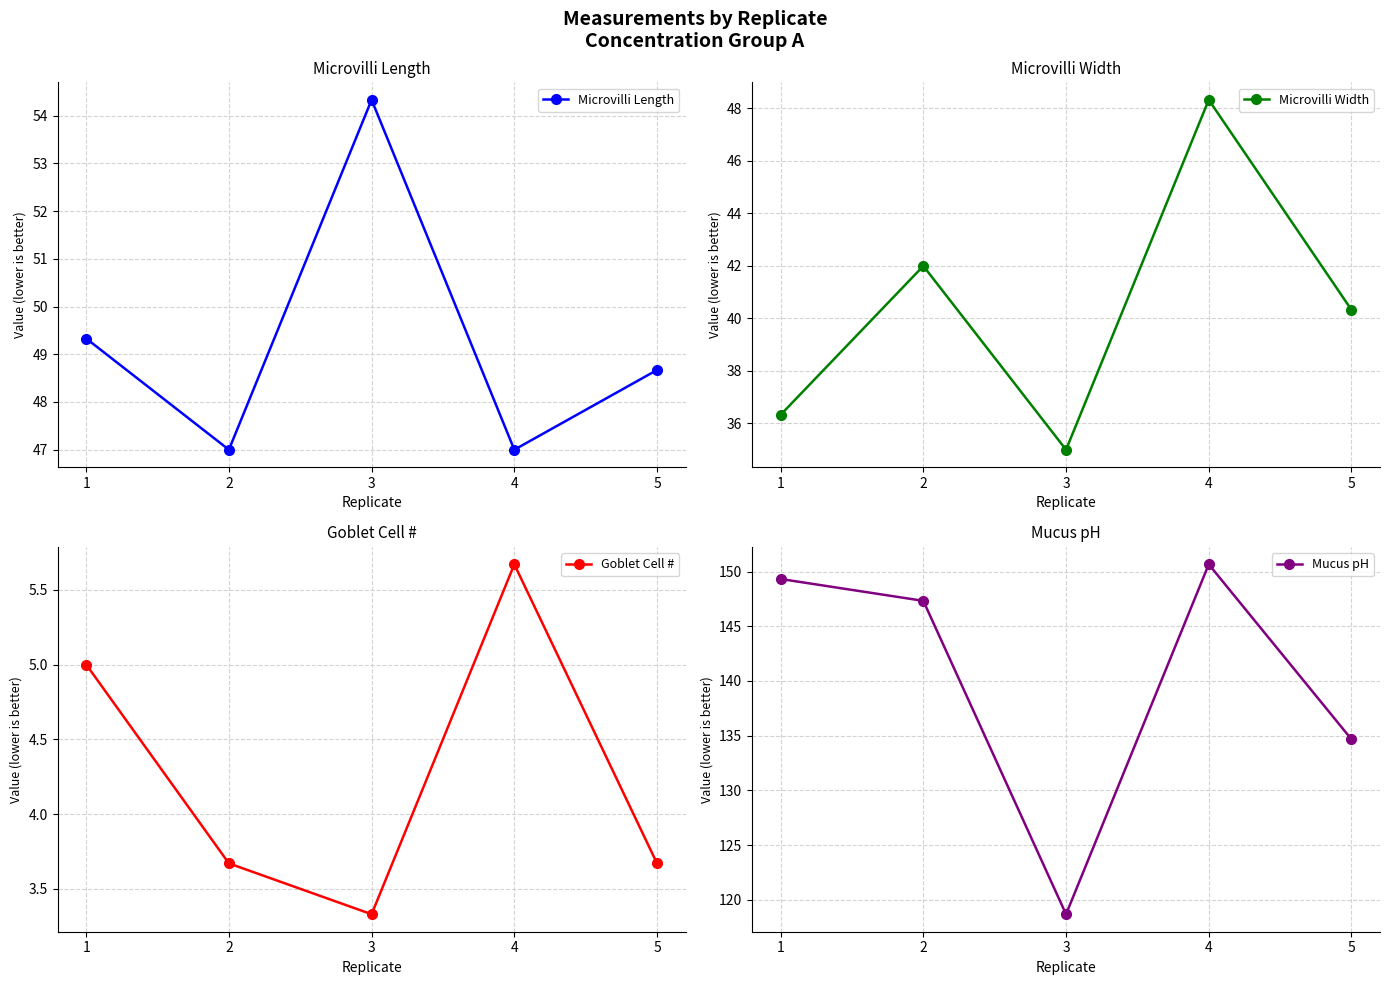

Reading left to right, transcribe all the data shown in this chart.

Microvilli Length: 49.3	47.0	54.3	47.0	48.7
Microvilli Width: 36.3	42.0	35.0	48.3	40.3
Goblet Cell #: 5.0	3.7	3.3	5.7	3.7
Mucus pH: 149.3	147.3	118.7	150.7	134.7